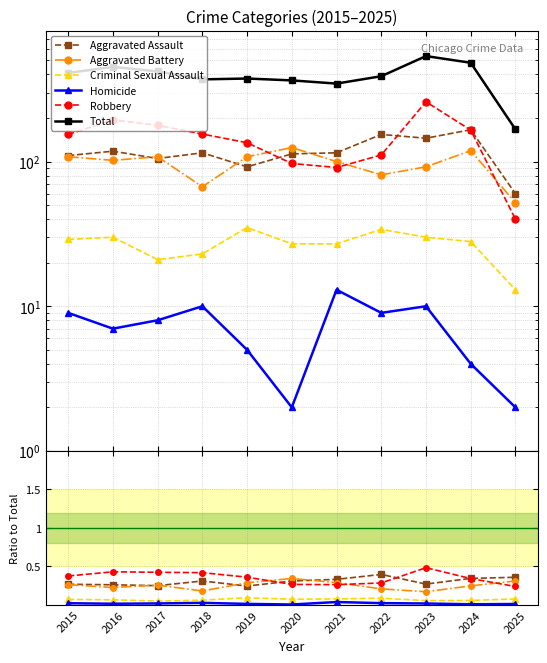

Where is the first local maximum for Robbery?

2016